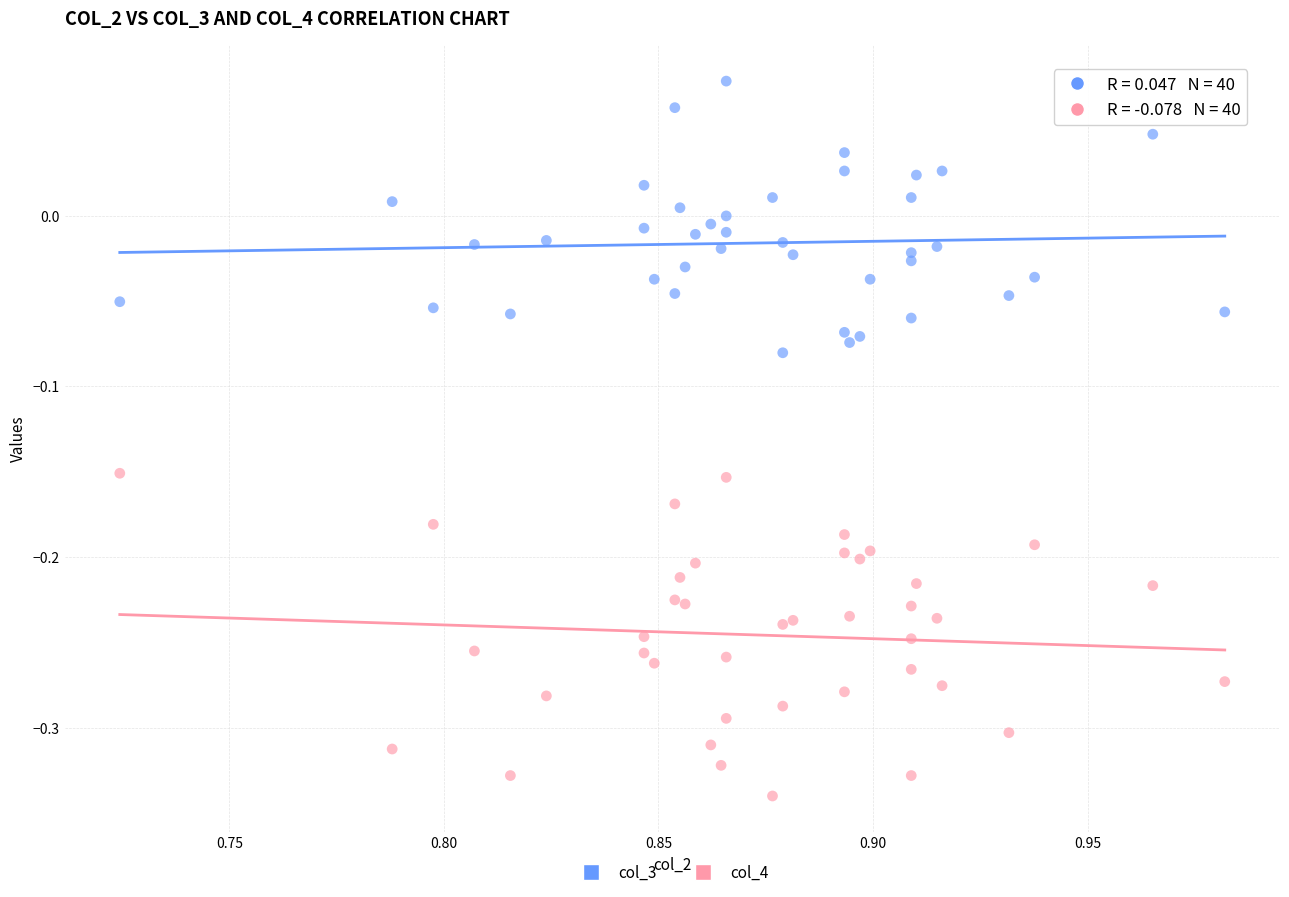

Which series reaches the minimum Y coordinate?

col_4